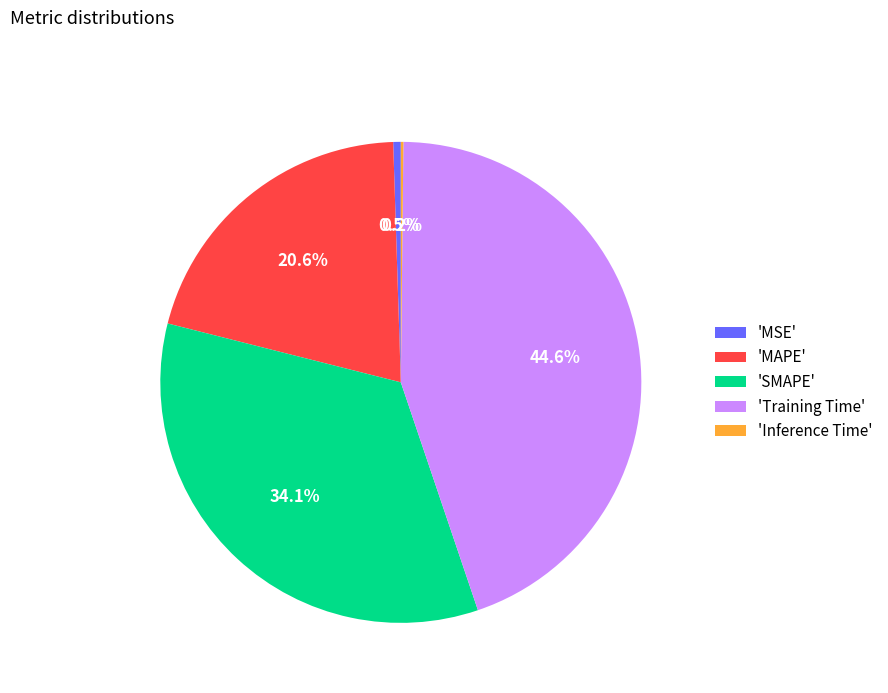

How much of the chart is everything except 'MAPE'?

79.4%